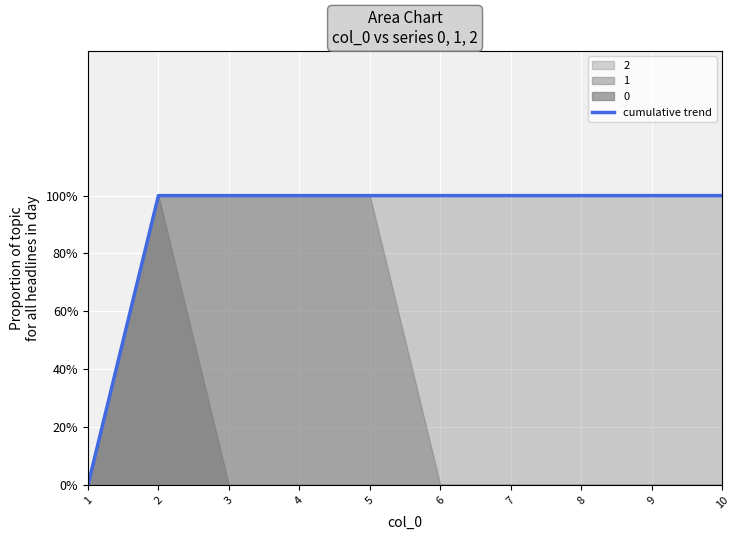

Reading left to right, extract all data points from this chart.

1=0	2=1	3=1	4=1	5=1	6=1	7=1	8=1	9=1	10=1